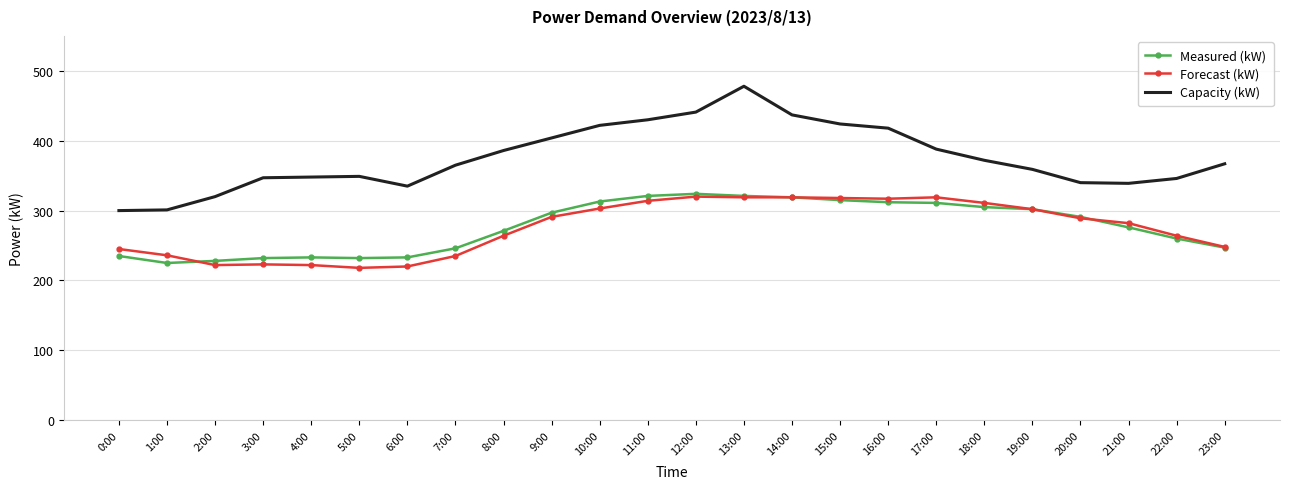

True or false: Forecast (kW) has more than 2 points higher than both neighbors.

True